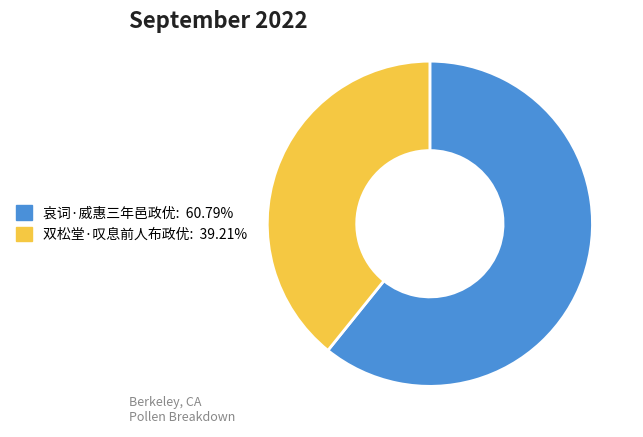

Is it true that 双松堂·叹息前人布政优 is 39% of the pie?

True